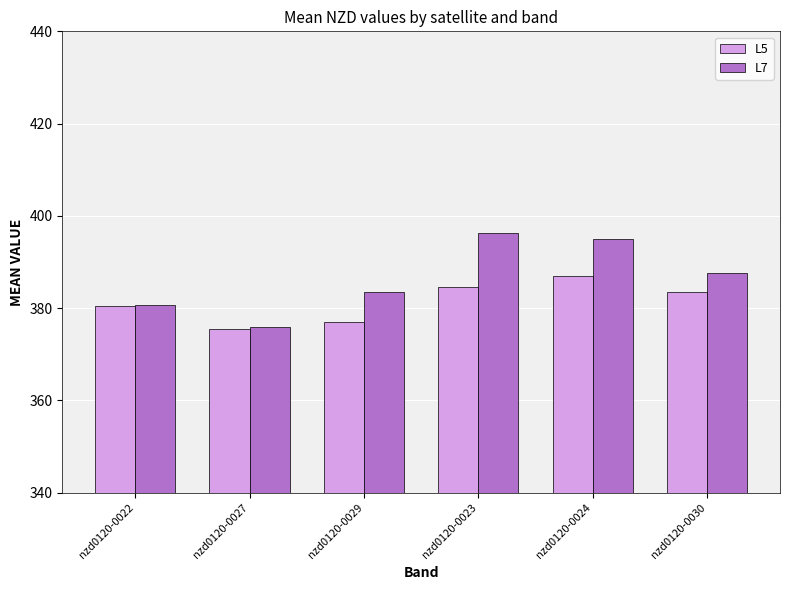

What is the sum of all L5 values?

2288.1